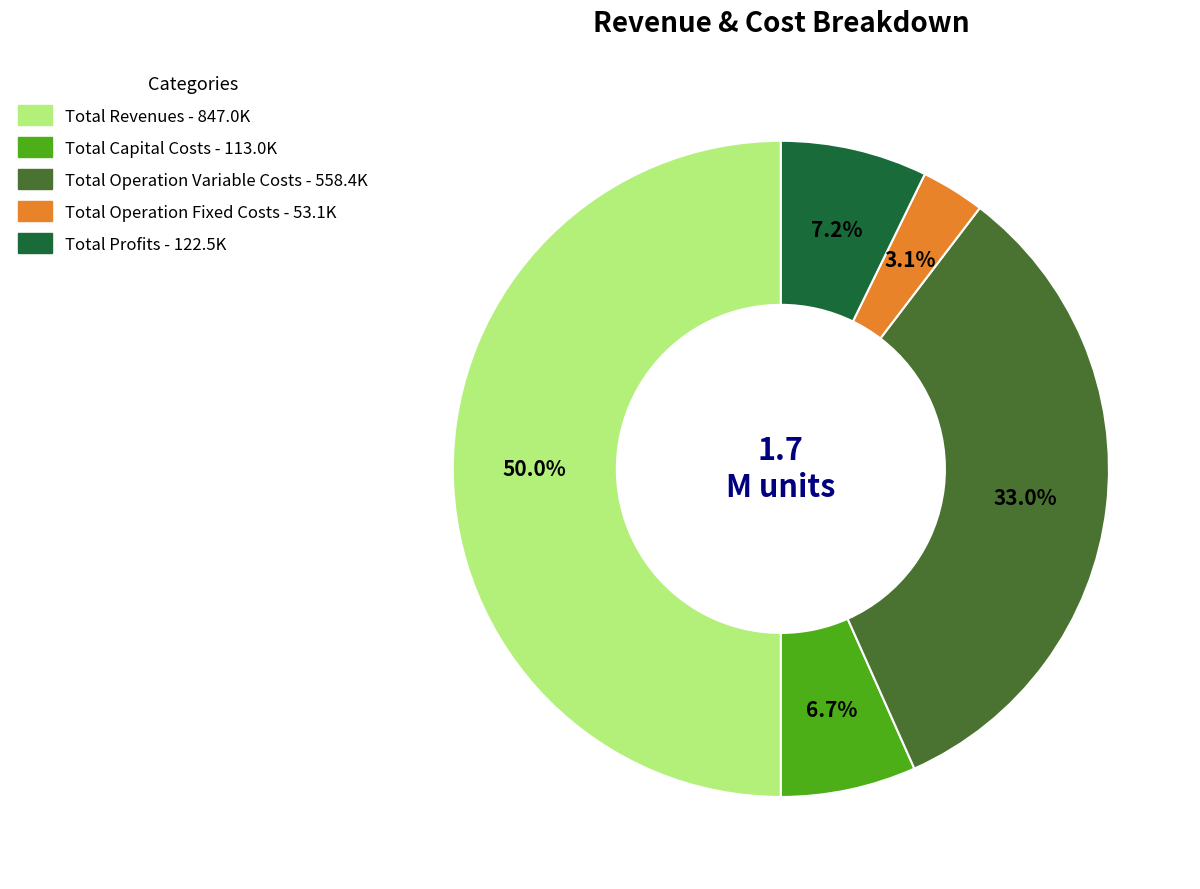

What percentage is NOT represented by Total Operation Fixed Costs?

96.9%